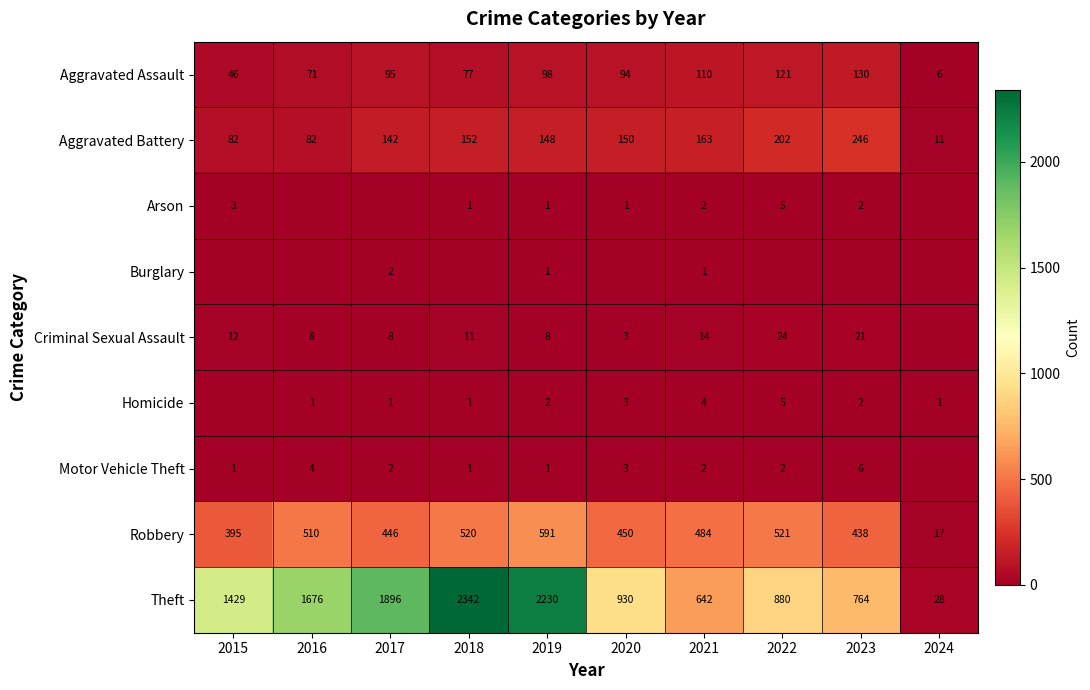

Is the value of Criminal Sexual Assault at 2022 greater than the value of Robbery at 2023?

No